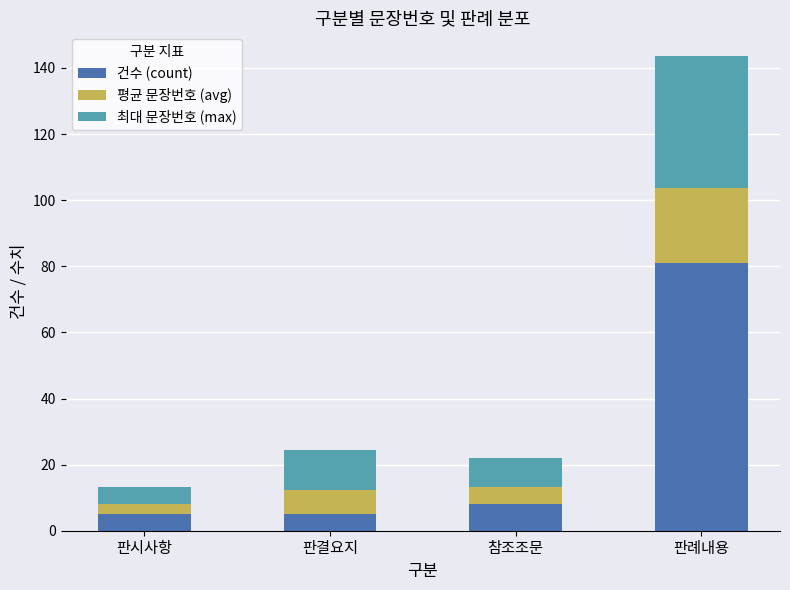

At which label is 건수 (count) closest to 43?

참조조문